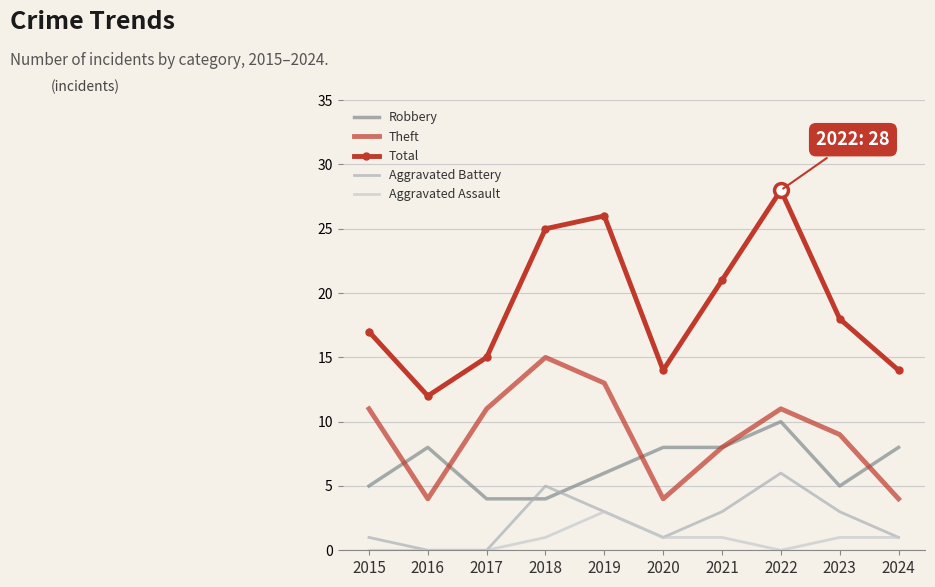

Is it true that Aggravated Assault equals 0 at 2017?

True